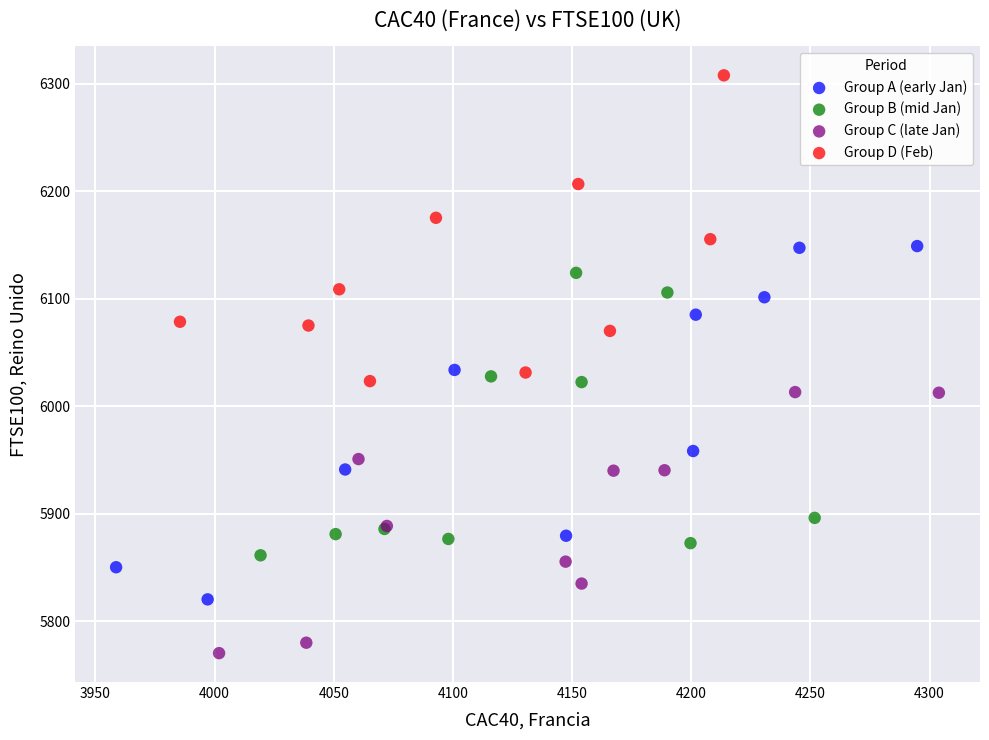

What are all the series names shown in the legend?

Group A (early Jan), Group B (mid Jan), Group C (late Jan), Group D (Feb)